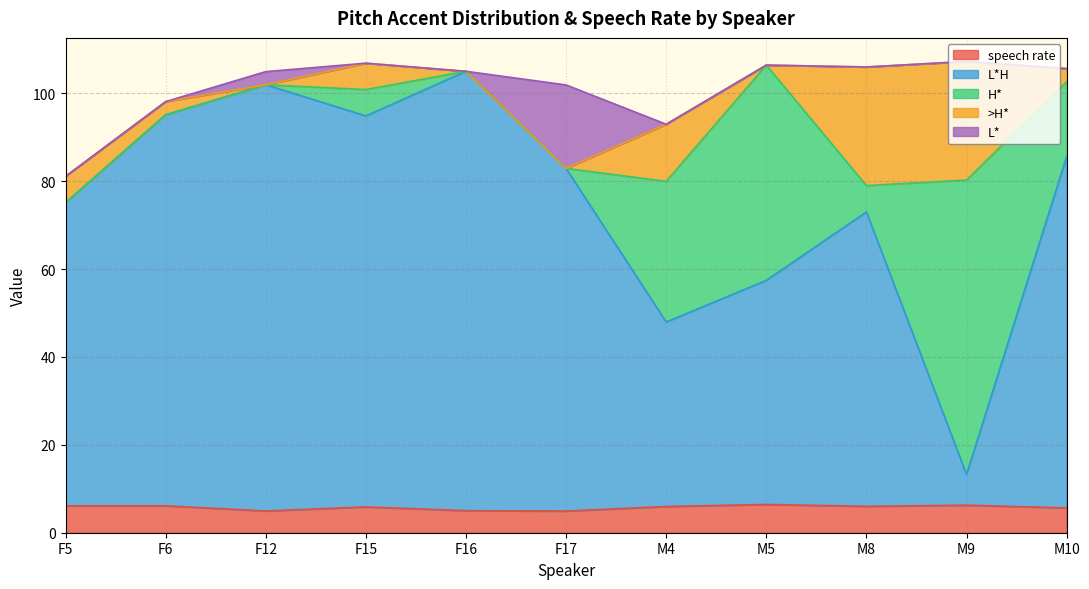

What is the label of the 1st point from the left?

F5